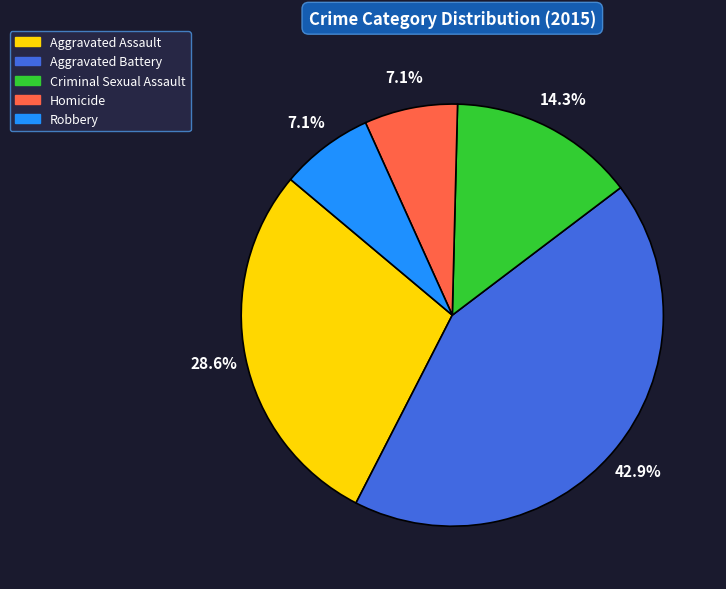

The Criminal Sexual Assault slice represents 14% of the pie. True or false?

True